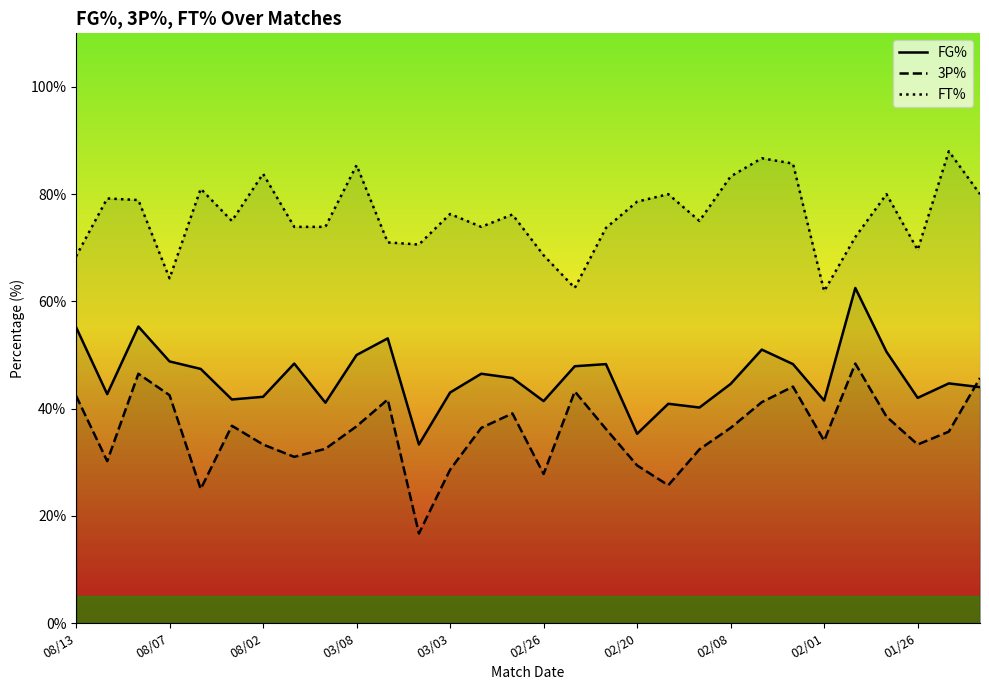

Which series has the largest total across all categories?

FT%